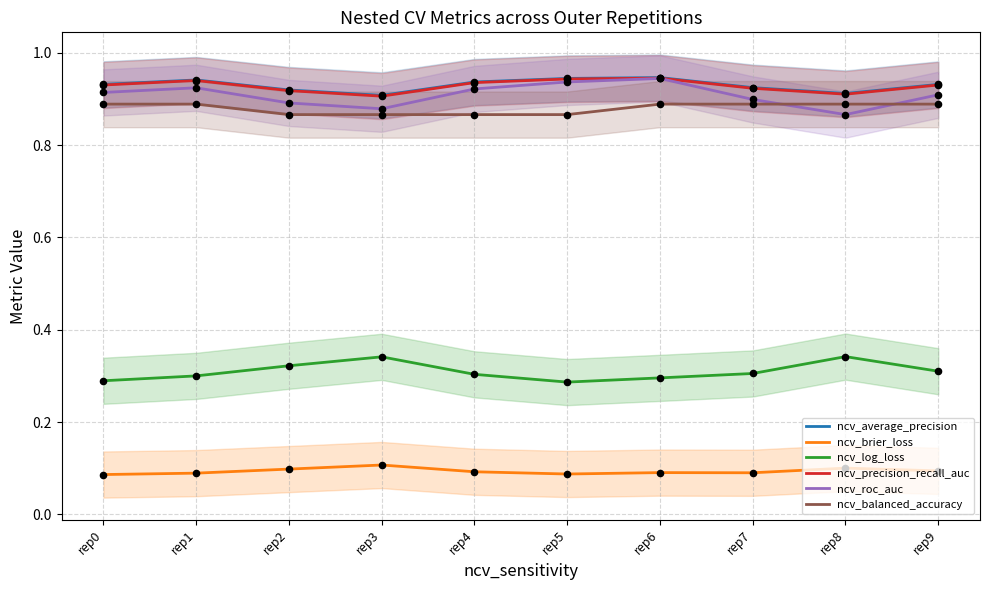

What is the total value across all series at rep7?

4.0